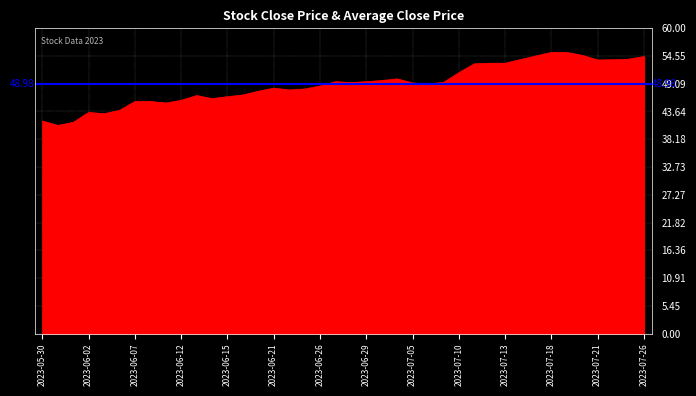

What position from the left is 2023-06-20?

15